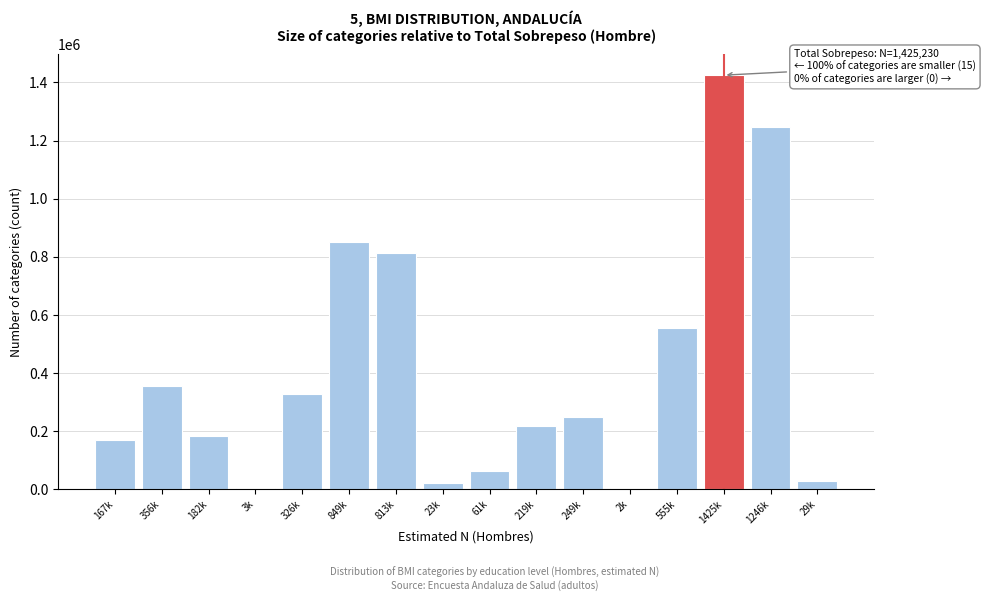

Which category has the highest value across all series?

1425k